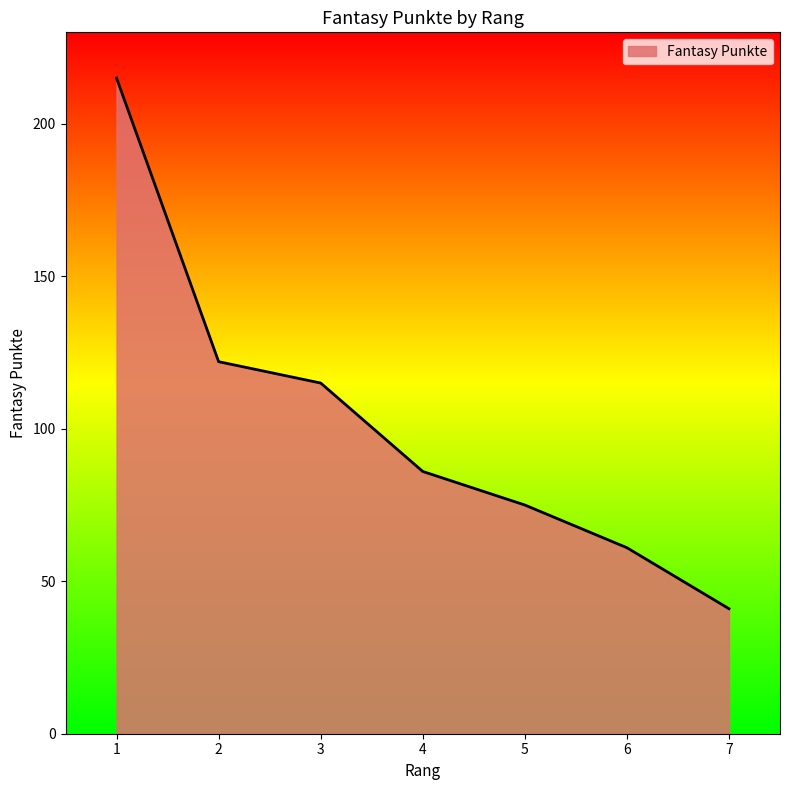

What is the difference between the values at 4 and 3?

29